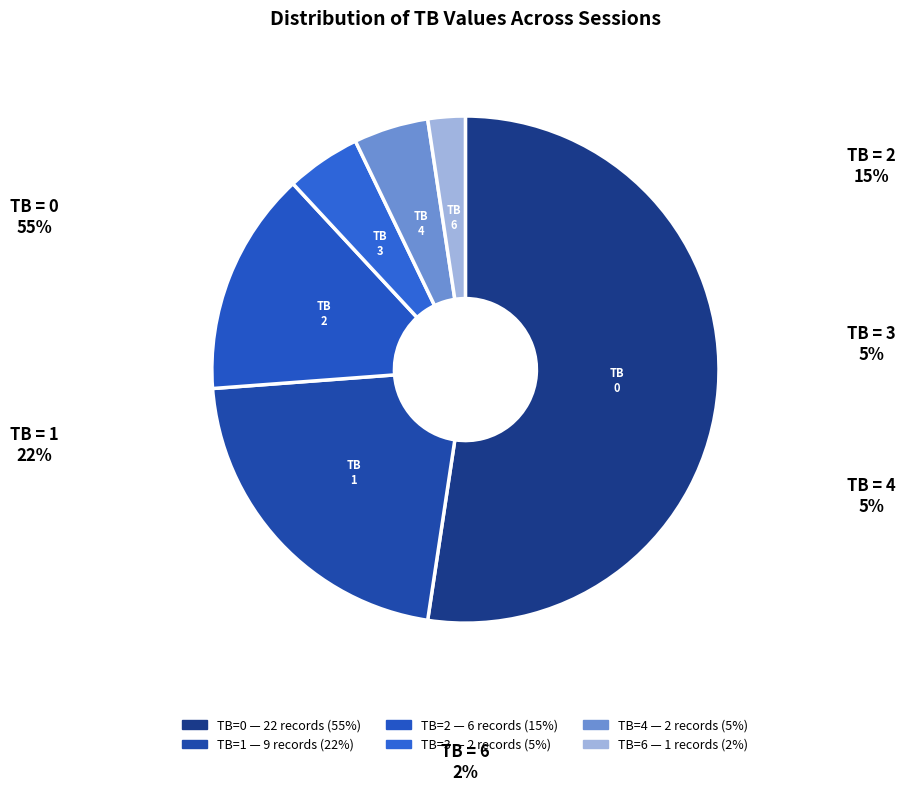

Is there any slice that represents more than half of the pie?

Yes